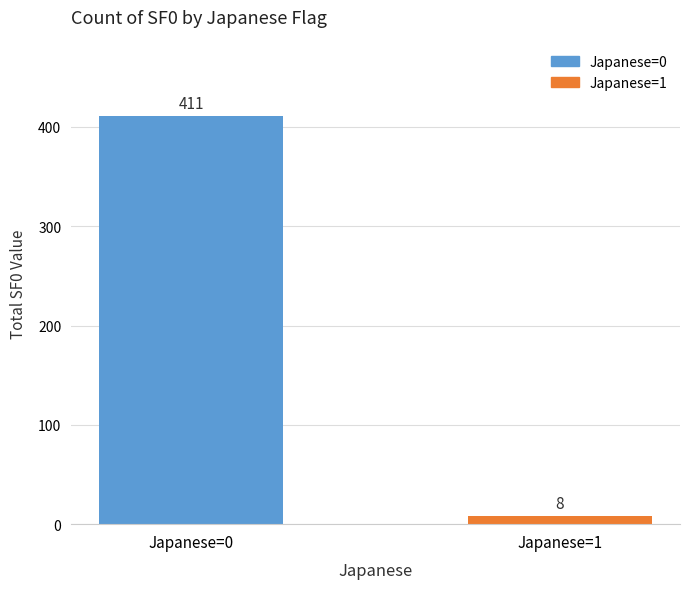

Reading right to left, list all the values displayed in this chart.

8	411